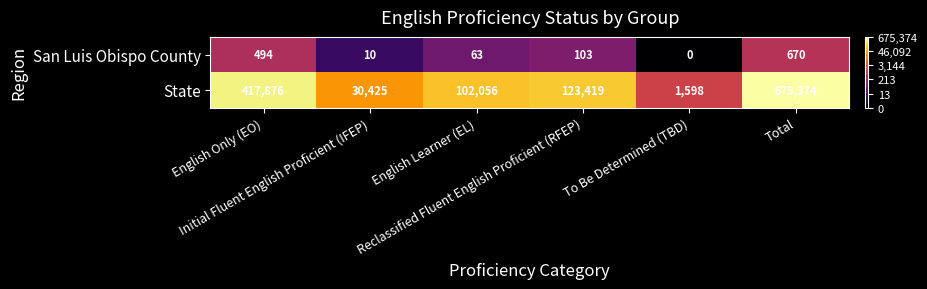

How many values in San Luis Obispo County are above zero?

5